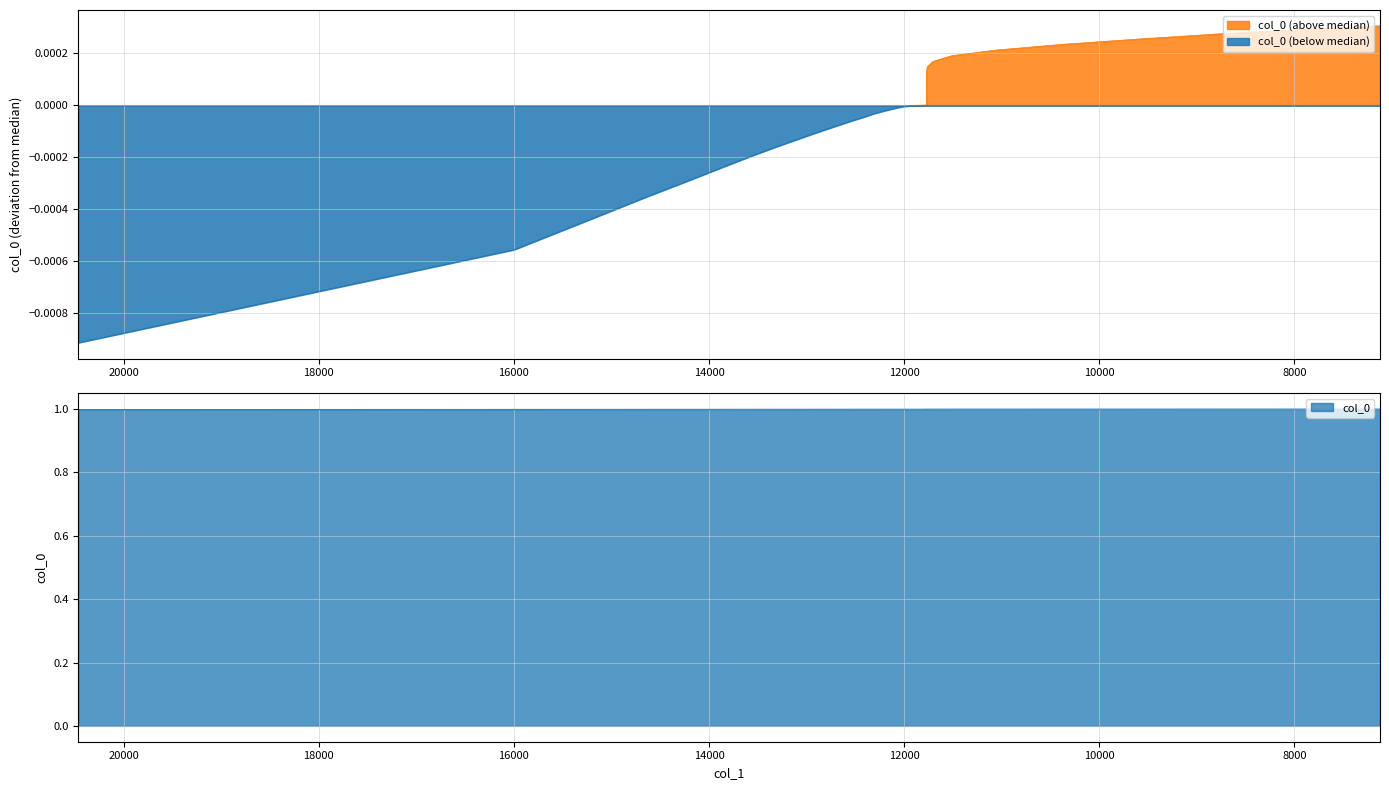

Reading left to right, transcribe all the data shown in this chart.

1.0	1.0	1.0	1.0	1.0	1.0	1.0	1.0	1.0	1.0	1.0	1.0	1.0	1.0	1.0	1.0	1.0	1.0	1.0	1.0	1.0	1.0	1.0	1.0	1.0	1.0	1.0	1.0	1.0	1.0	1.0	1.0	1.0	1.0	1.0	1.0	1.0	1.0	1.0	1.0